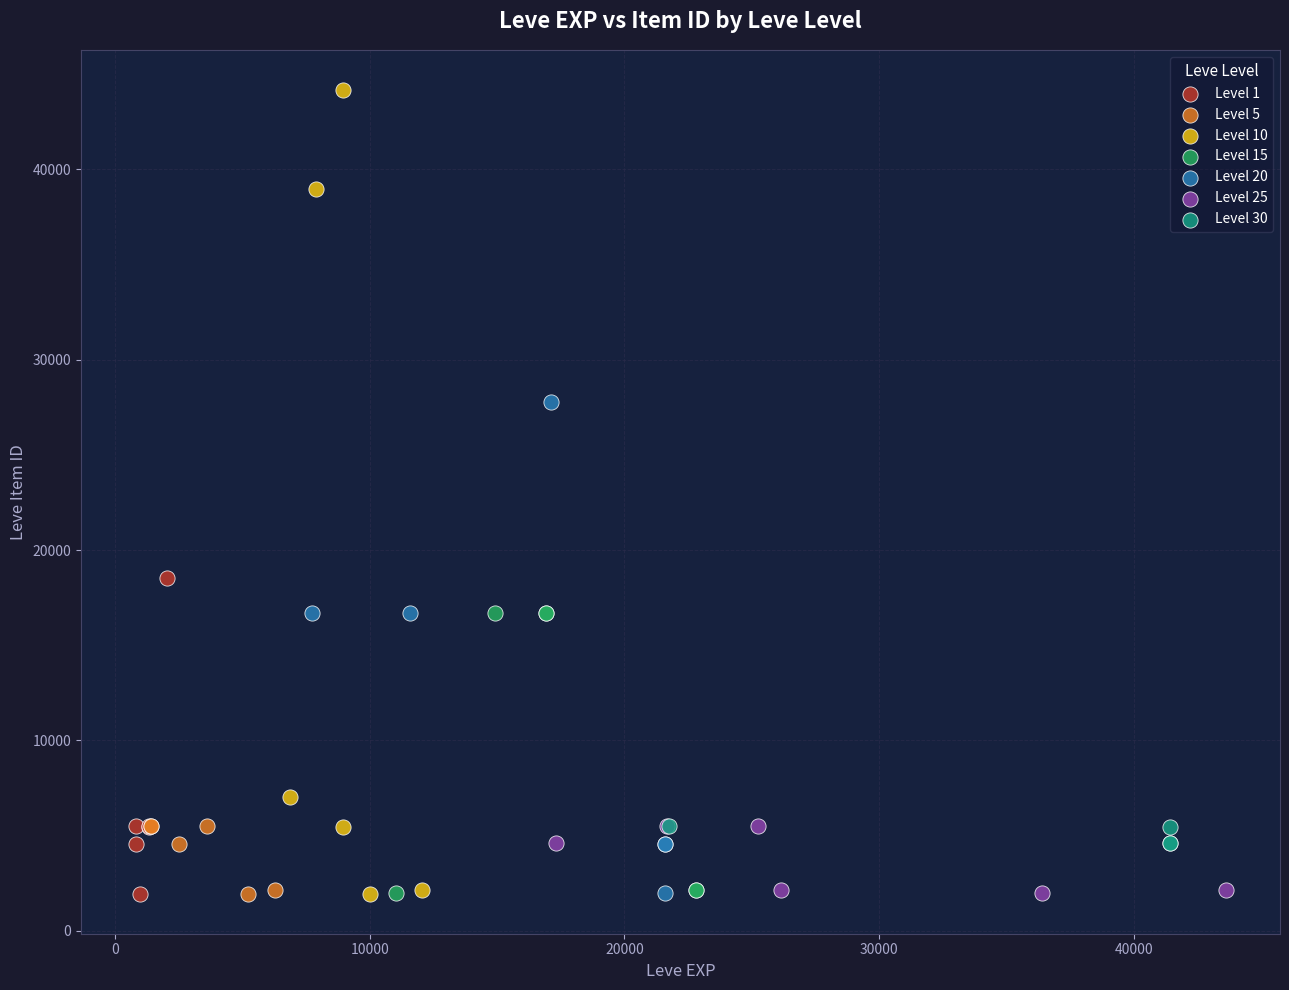

Which series reaches the maximum Y coordinate?

Level 10